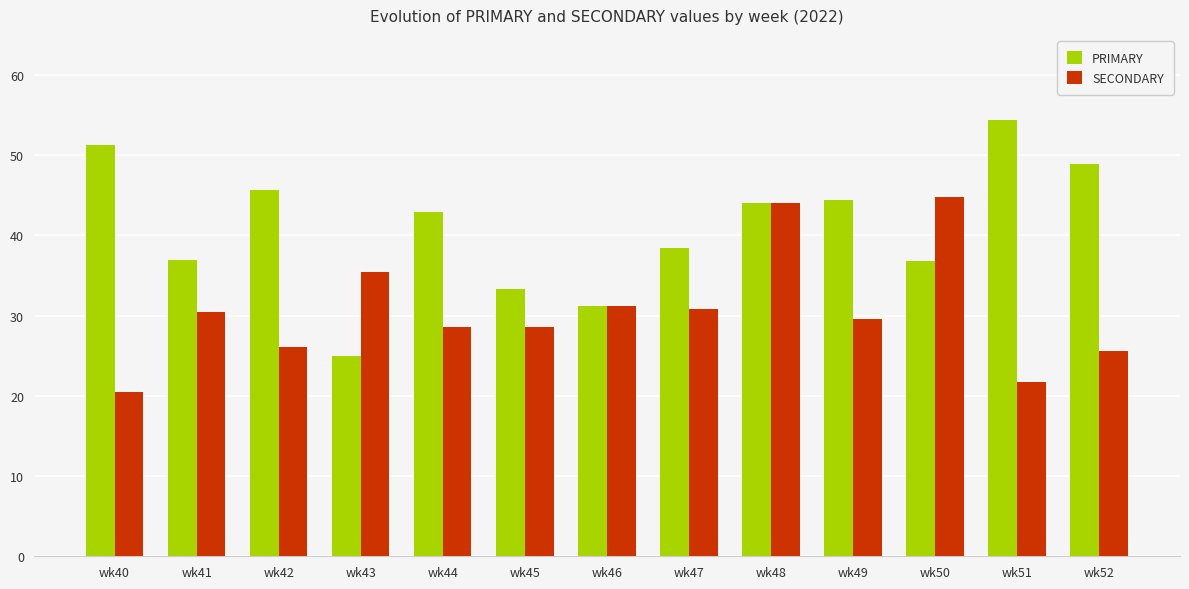

The PRIMARY series shows 42.0 at wk43. True or false?

False